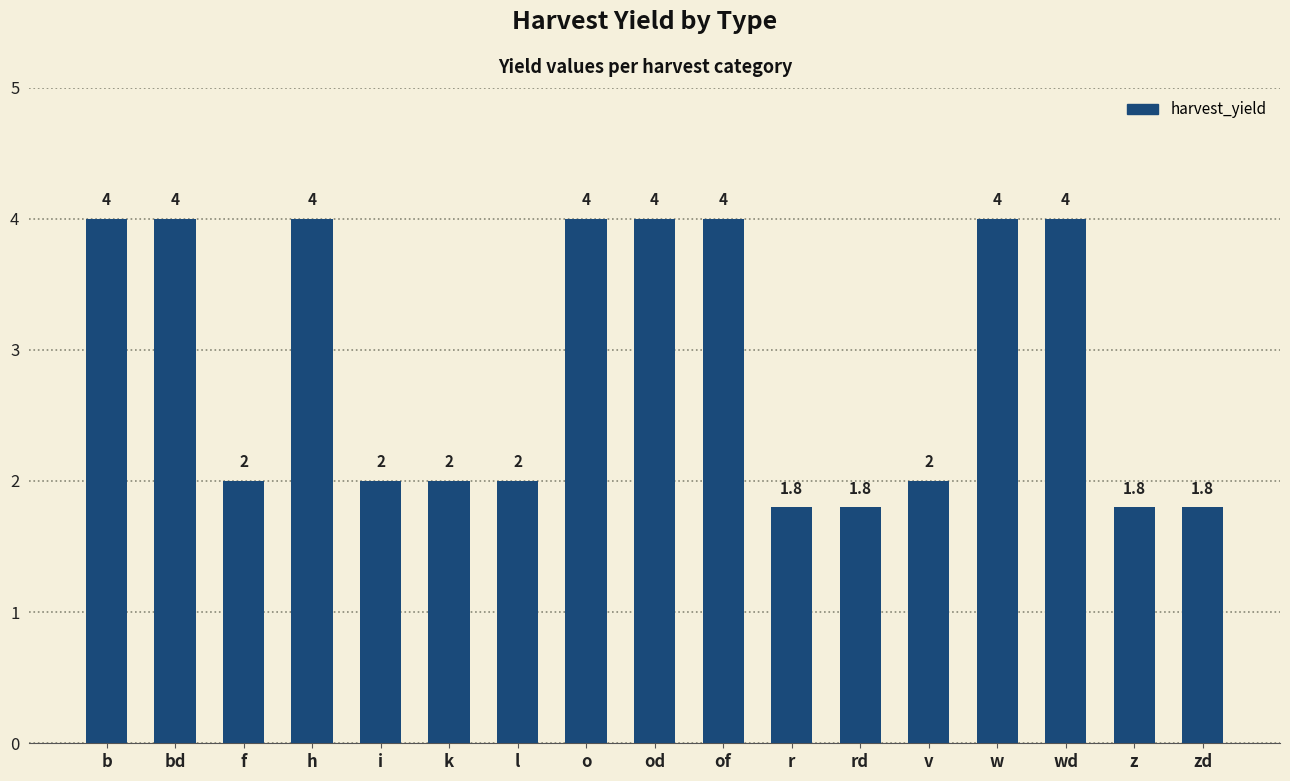

How many values are below 2?

4